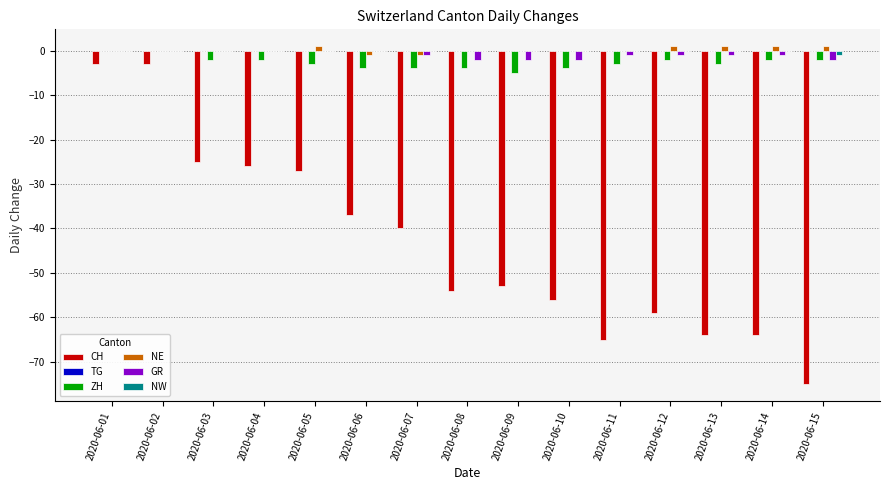

The CH series shows -16 at 2020-06-13. True or false?

False